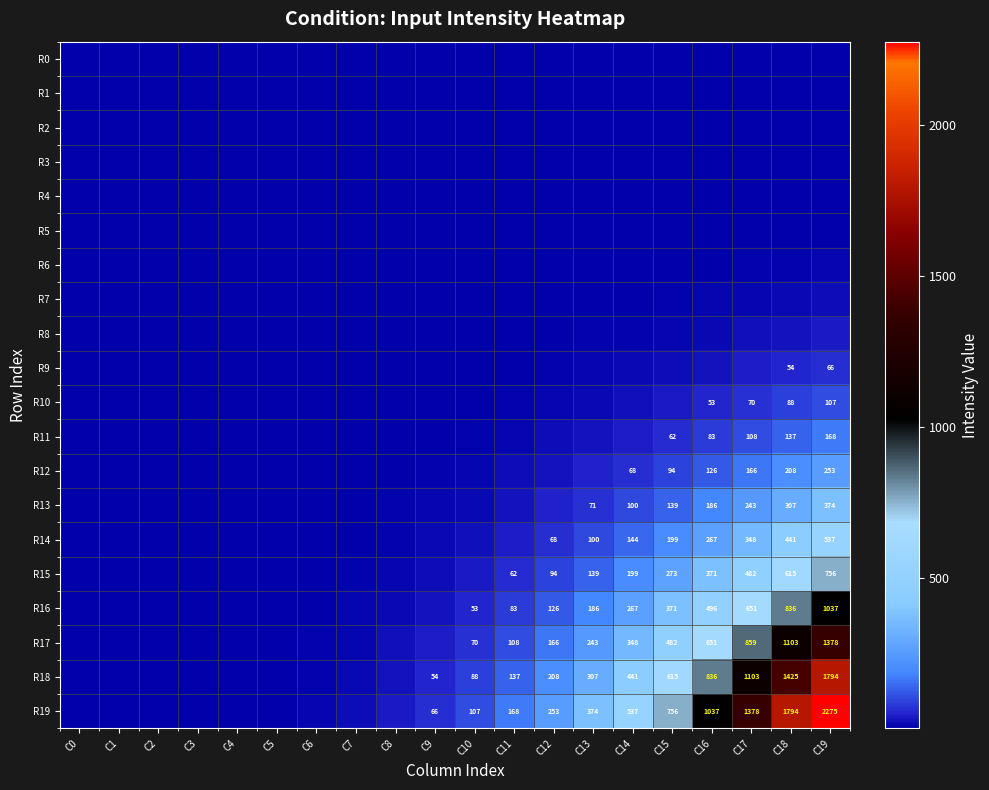

What is the difference between the R16 values at C10 and C17?

598